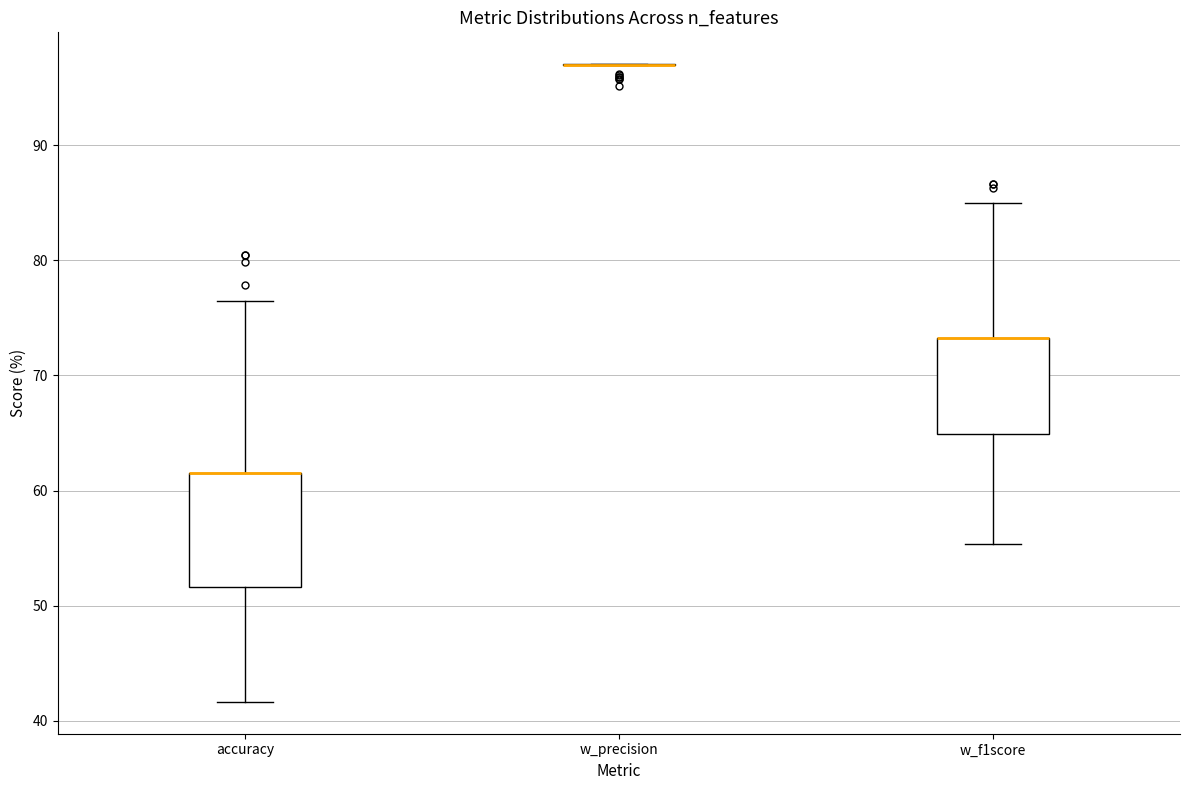

Reading left to right, read every box against the y-axis: the position of its median line, the range the box covers, and the ends of its whiskers. The values are not printed on the chart, so give them approximately, as read against the axis.

accuracy: median 62 (drawn on the box's upper edge), box 52 to 62, whiskers 42 to 76
w_precision: box collapsed to a line at 97, whiskers 97 to 97
w_f1score: median 73 (drawn on the box's upper edge), box 65 to 73, whiskers 55 to 85